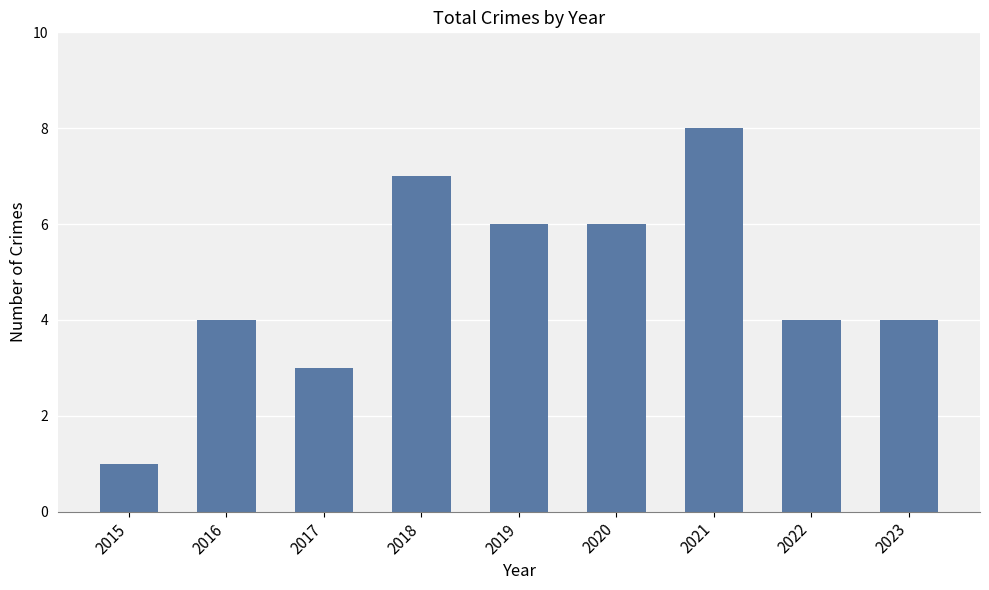

Reading left to right, list all the values displayed in this chart.

1	4	3	7	6	6	8	4	4